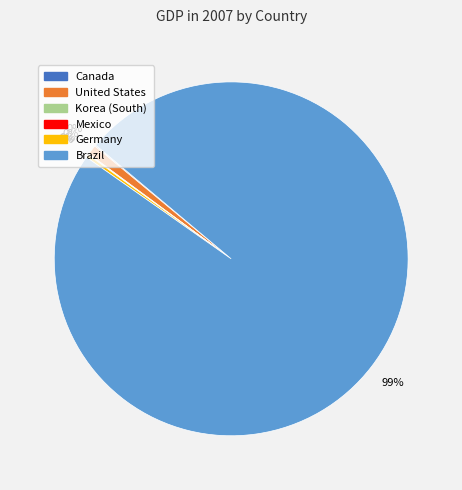

Is the sum of Canada and Mexico greater than half?

No